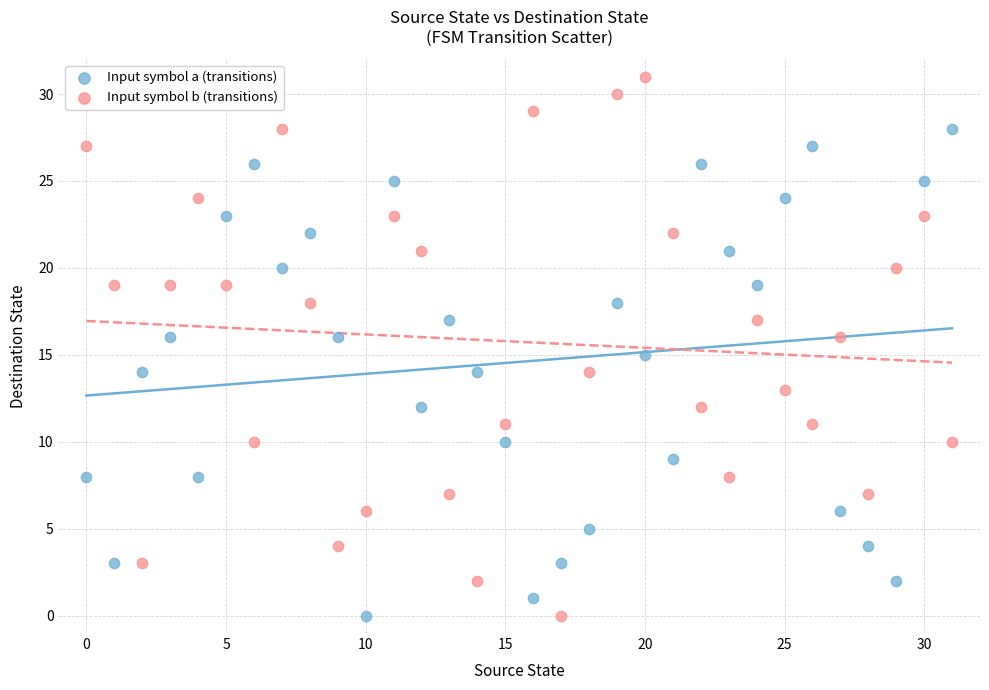

Which series has the largest Y range (max minus min)?

Input symbol b (transitions)